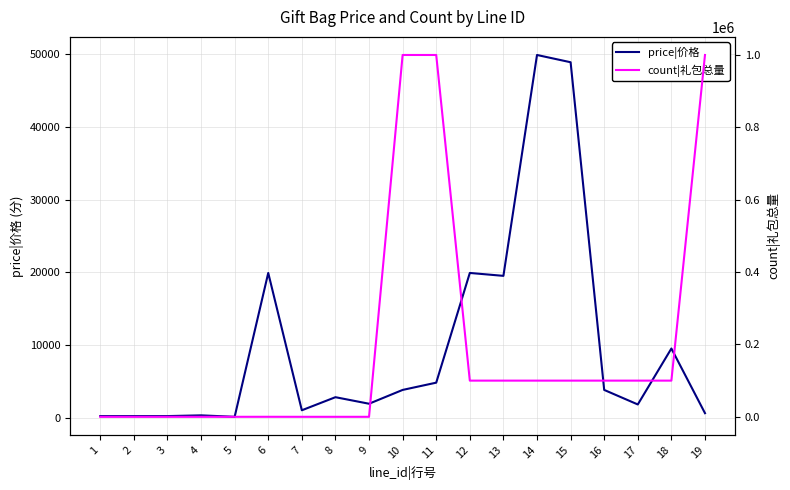

How many data points in price|价格 are less than 2800?

9